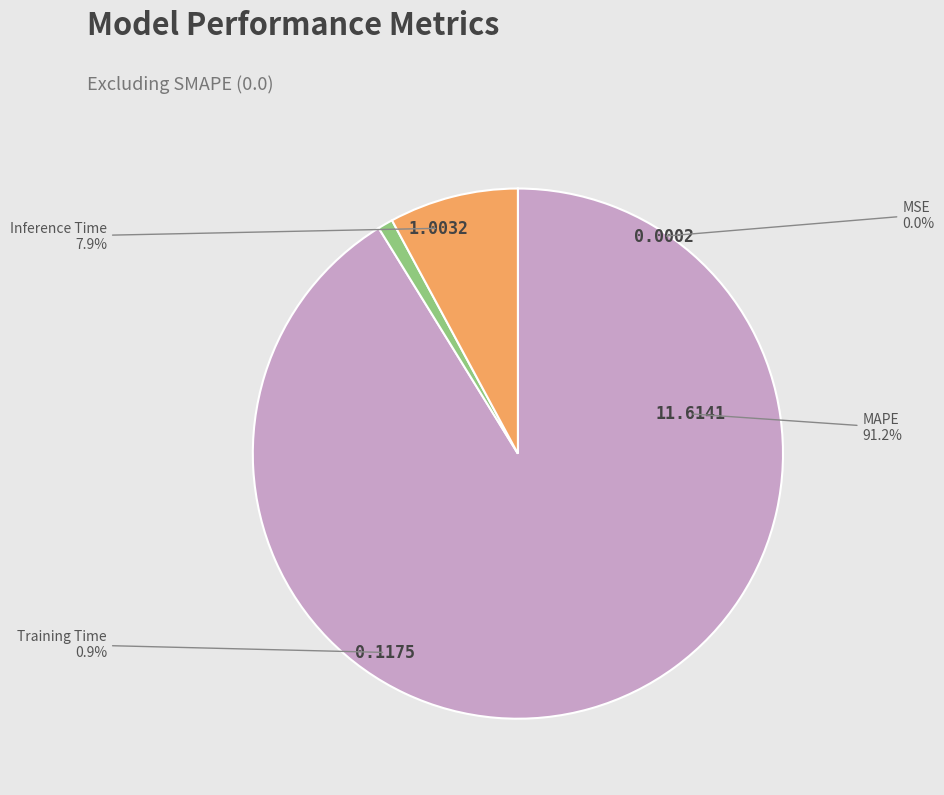

To the nearest percent, what portion does MAPE represent?

91%